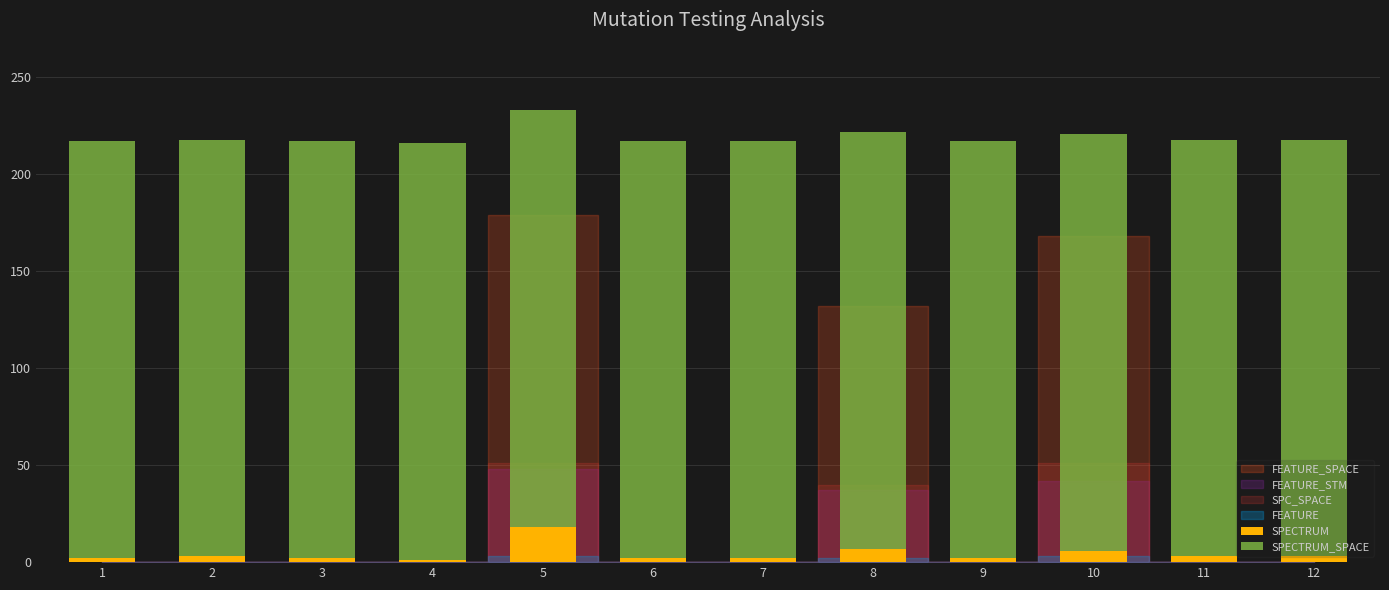

The value of SPECTRUM at 10 is 6. True or false?

True